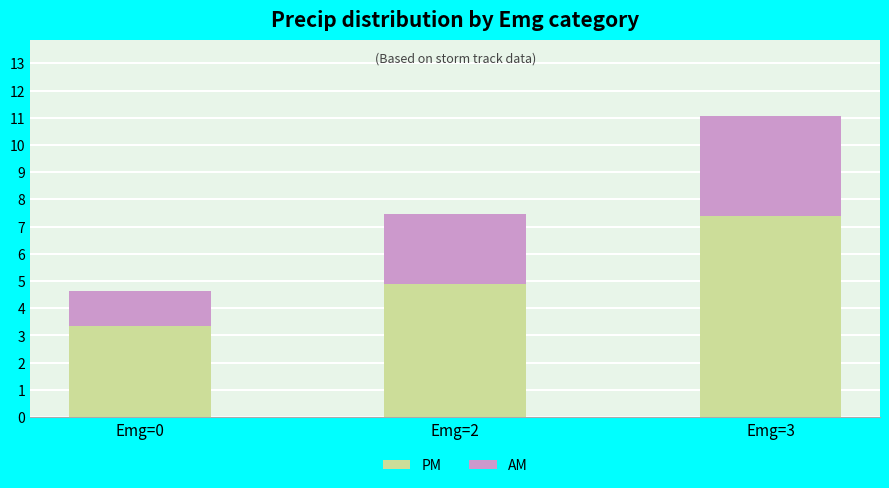

List the labels in order of PM value, largest first.

Emg=3, Emg=2, Emg=0